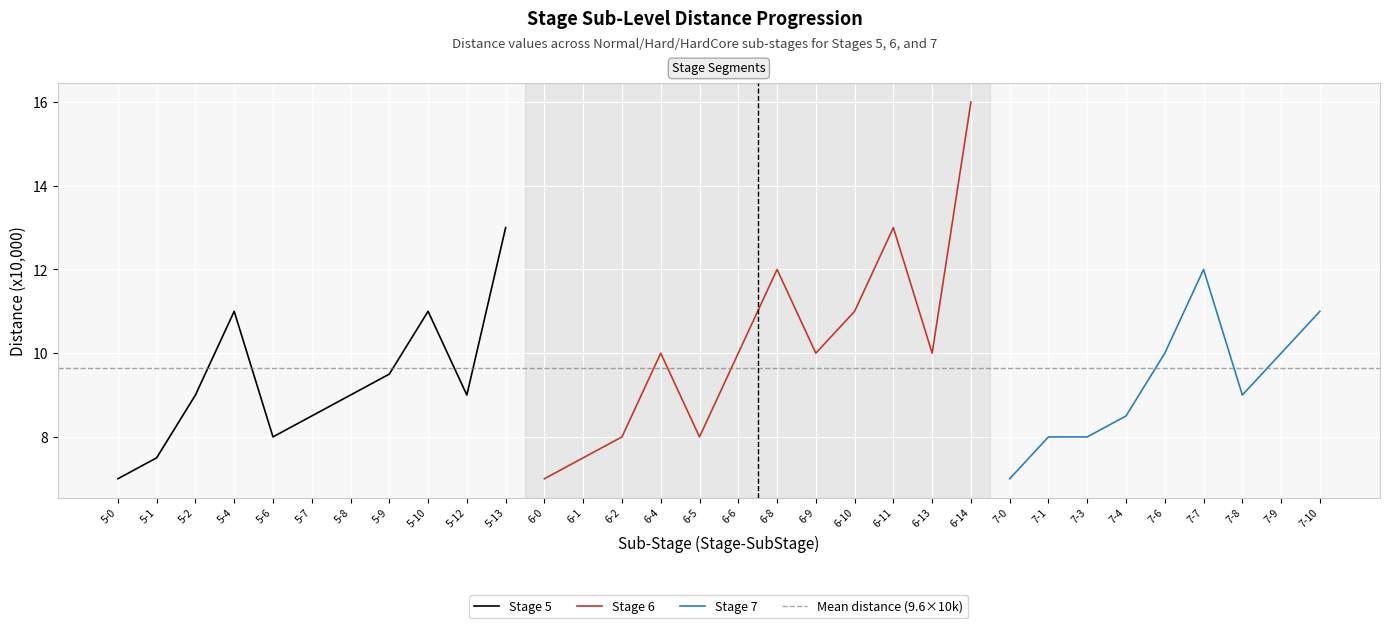

Does the chart display data point markers on the line(s)?

No